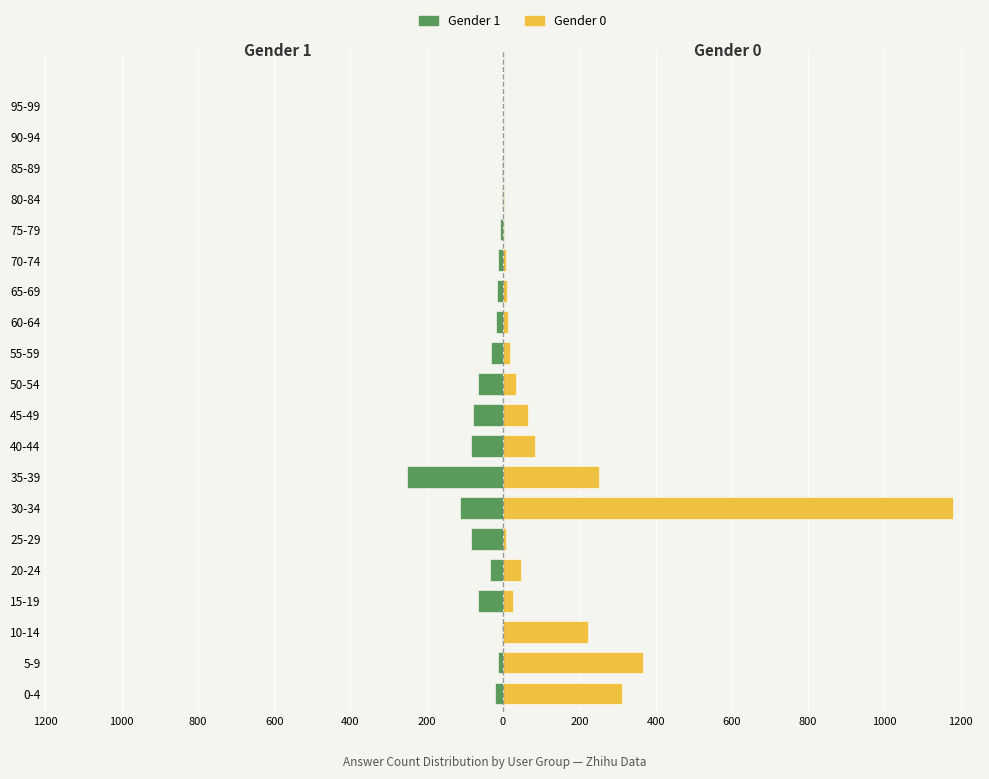

What are all the series names shown in the legend?

Gender 1, Gender 0